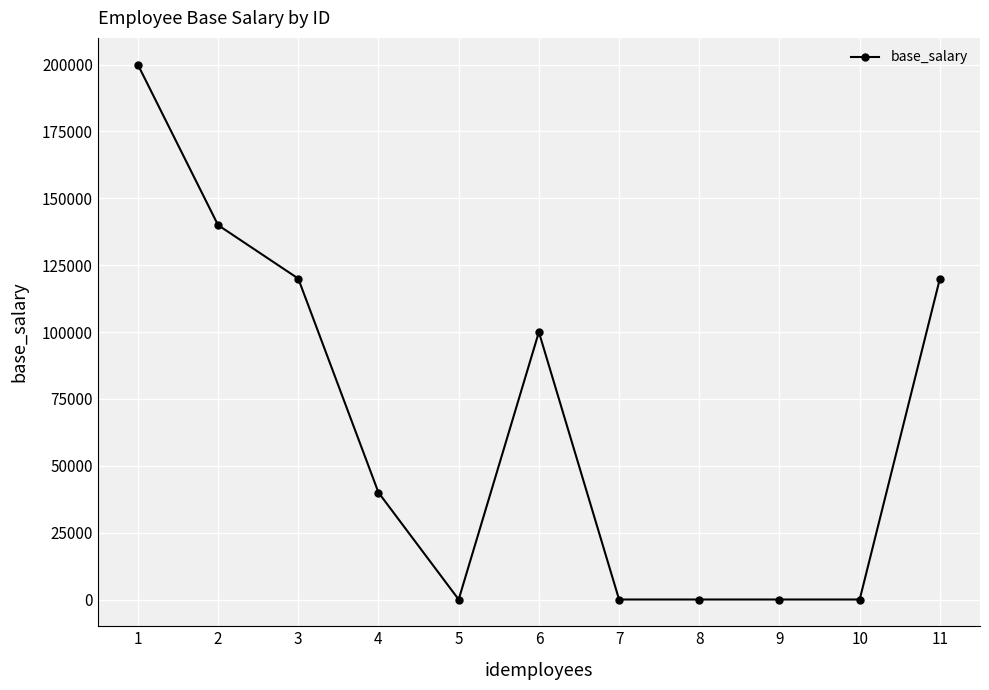

The value at 2 is 239621. True or false?

False